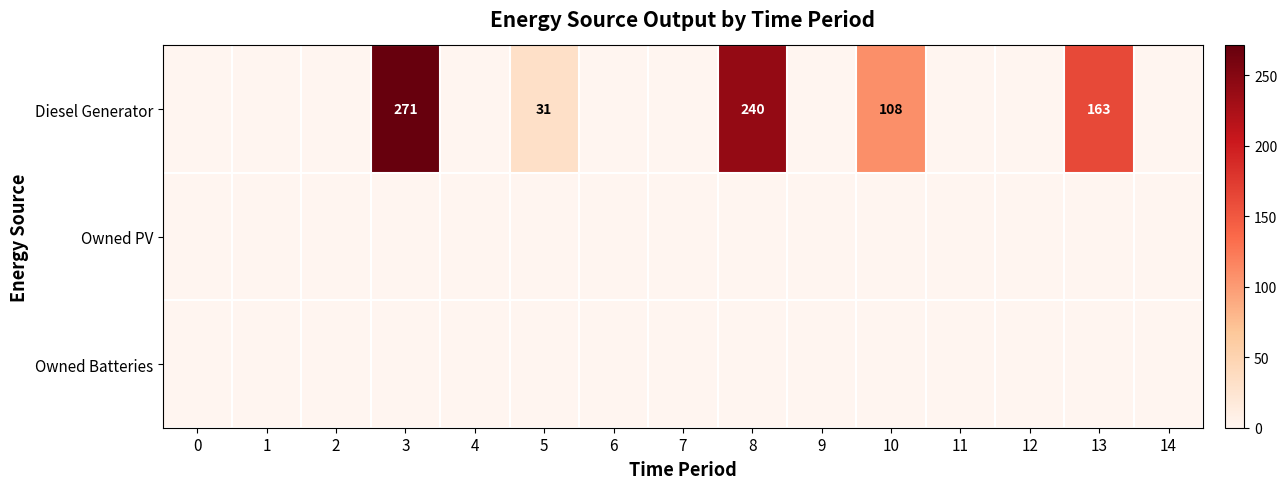

The Diesel Generator series shows 163 at 13. True or false?

True